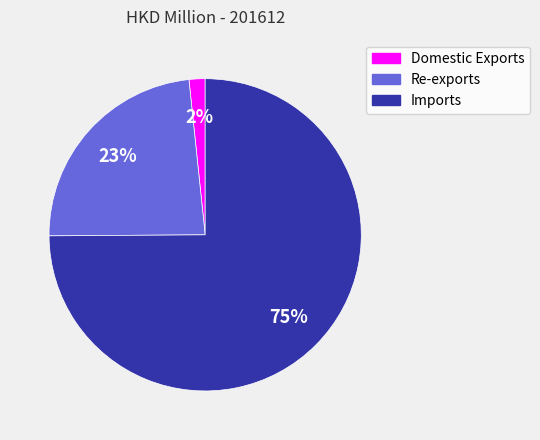

Rank the categories by value from highest to lowest.

Imports, Re-exports, Domestic Exports